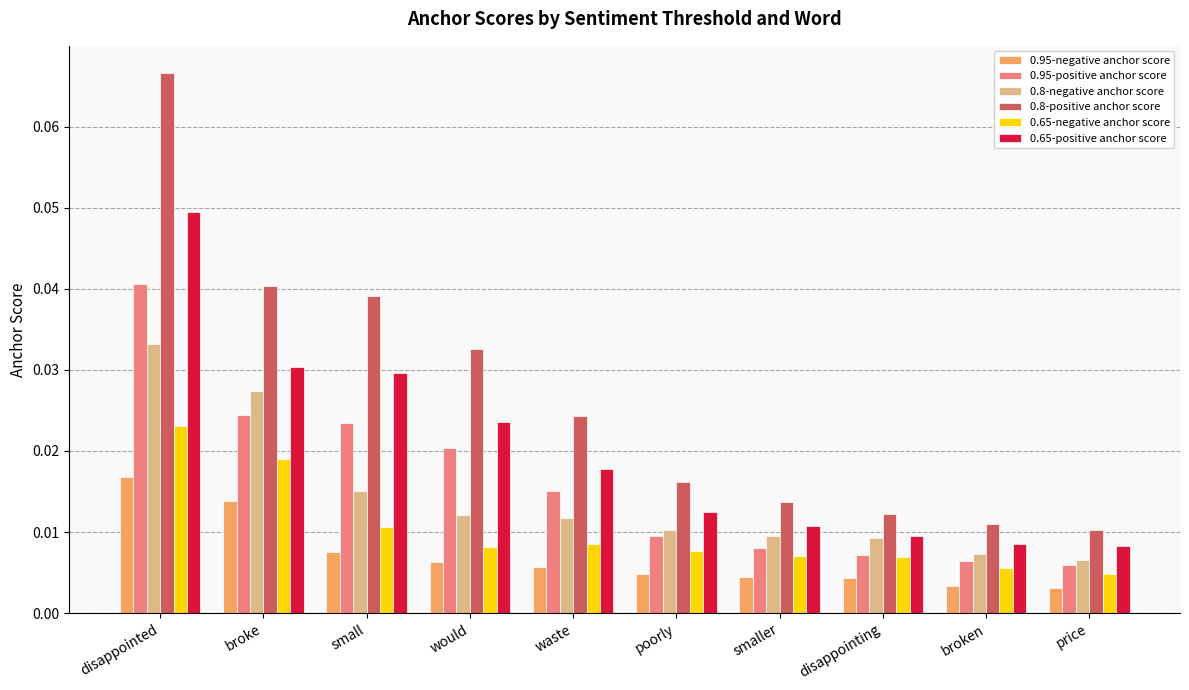

What is the label of the 5th bar from the right?

poorly